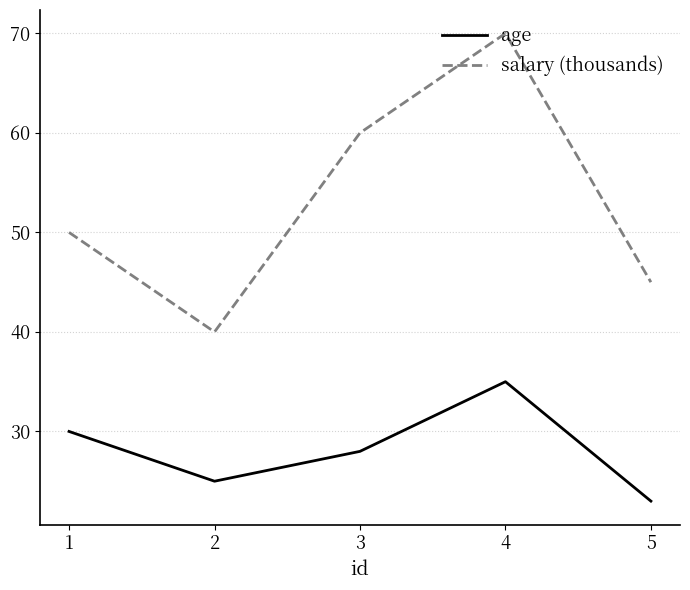

True or false: salary (thousands) and age cross at least once.

False